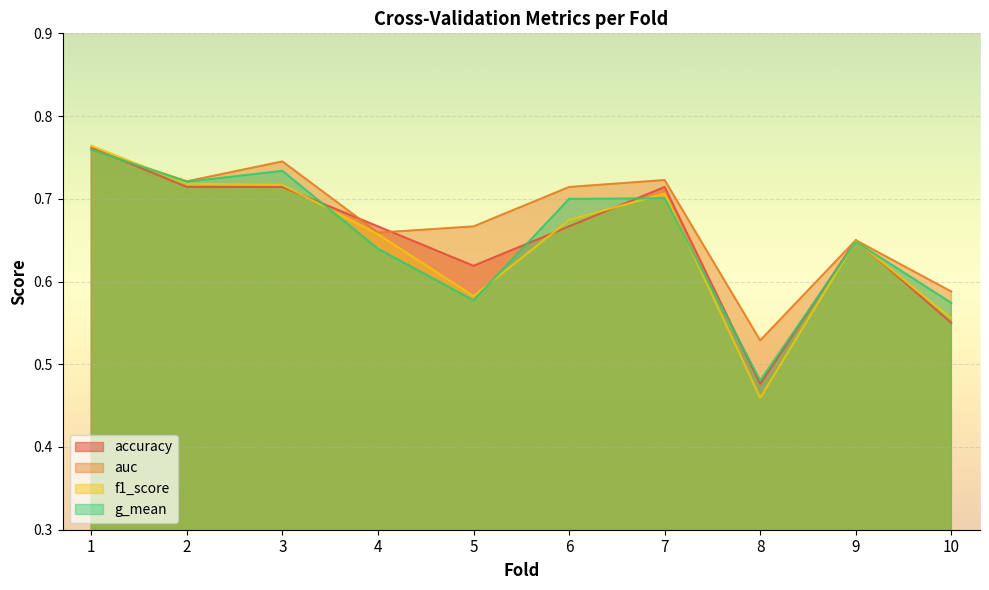

How many lines are shown in the chart?

4